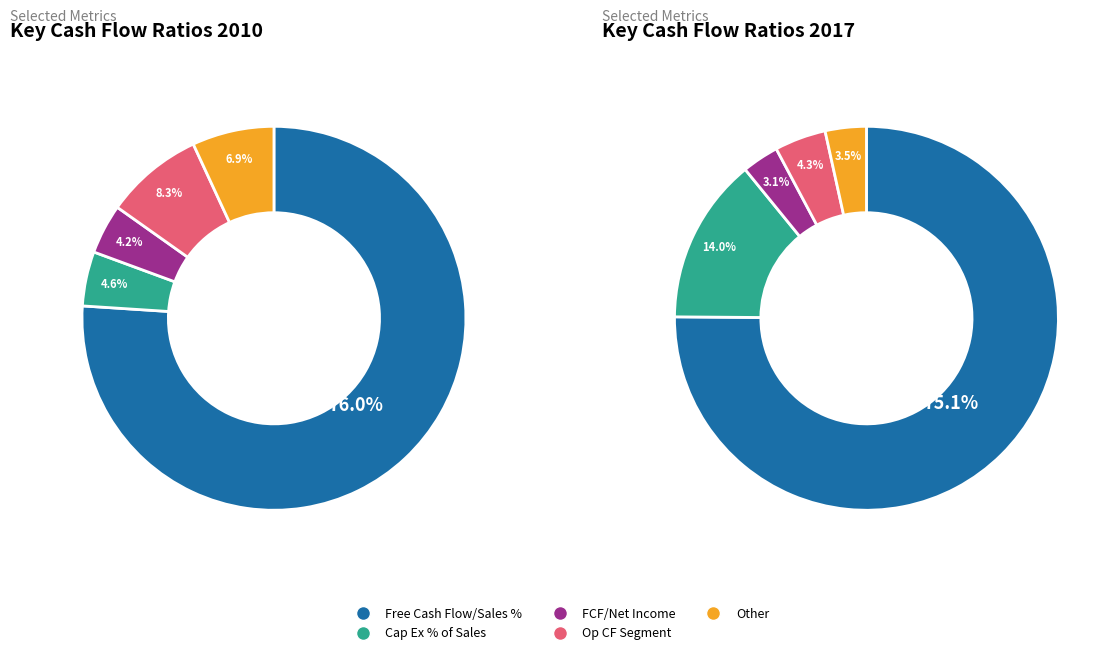

Is it true that 2013 is 16% of the pie?

False